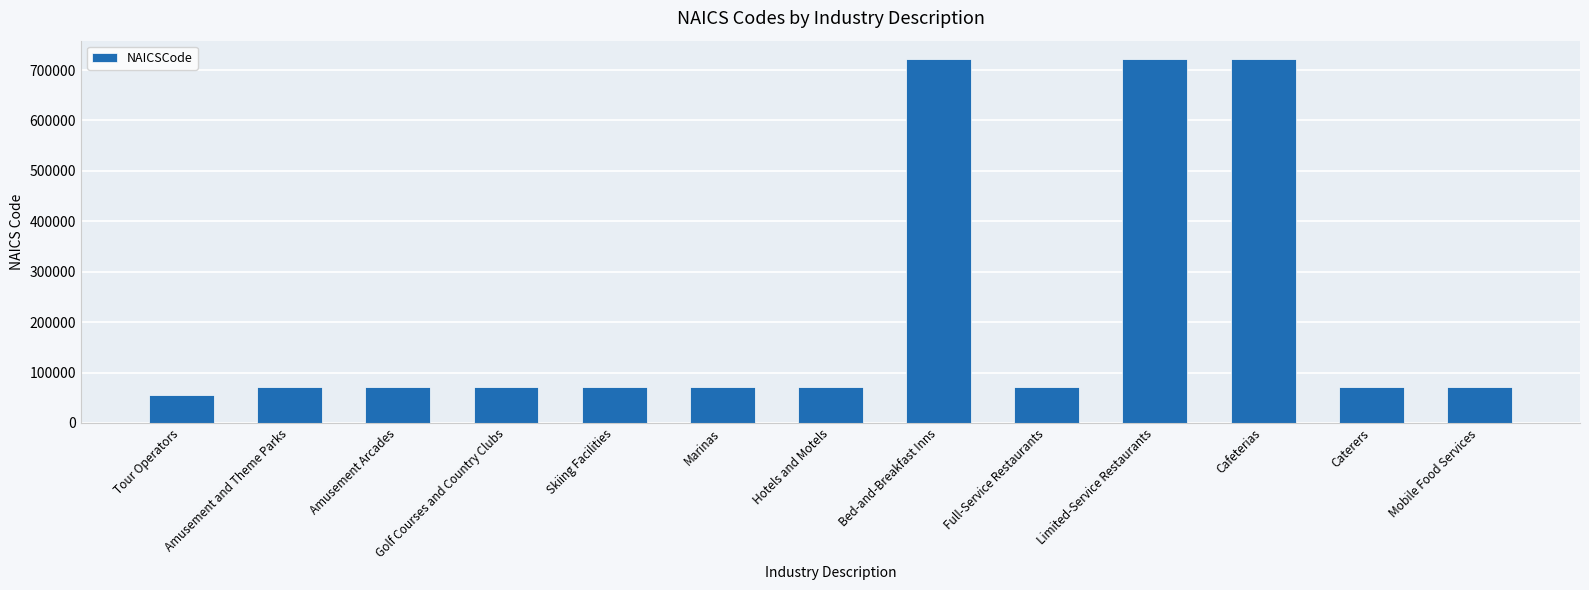

Read the value at Mobile Food Services, to the nearest 50.

72250